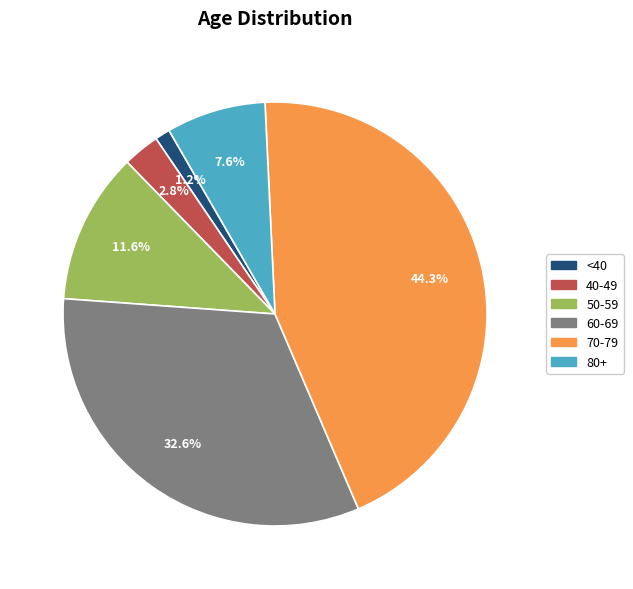

What is the smallest slice in the pie chart?

<40